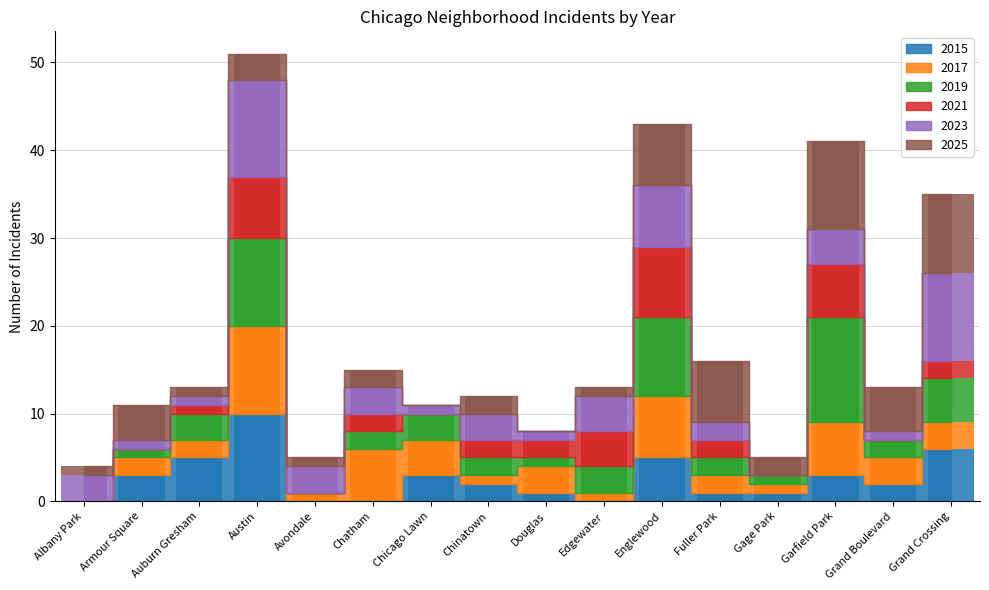

What is the value of the 2023 bar at the 6th from the left?

3